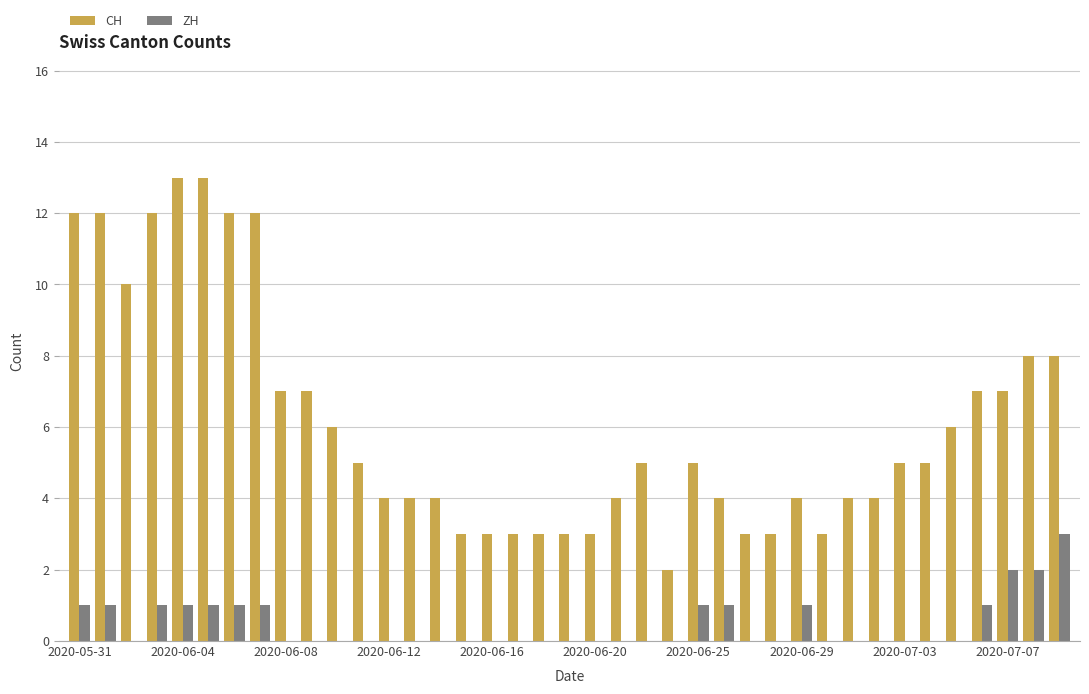

Which series has the largest total across all categories?

CH